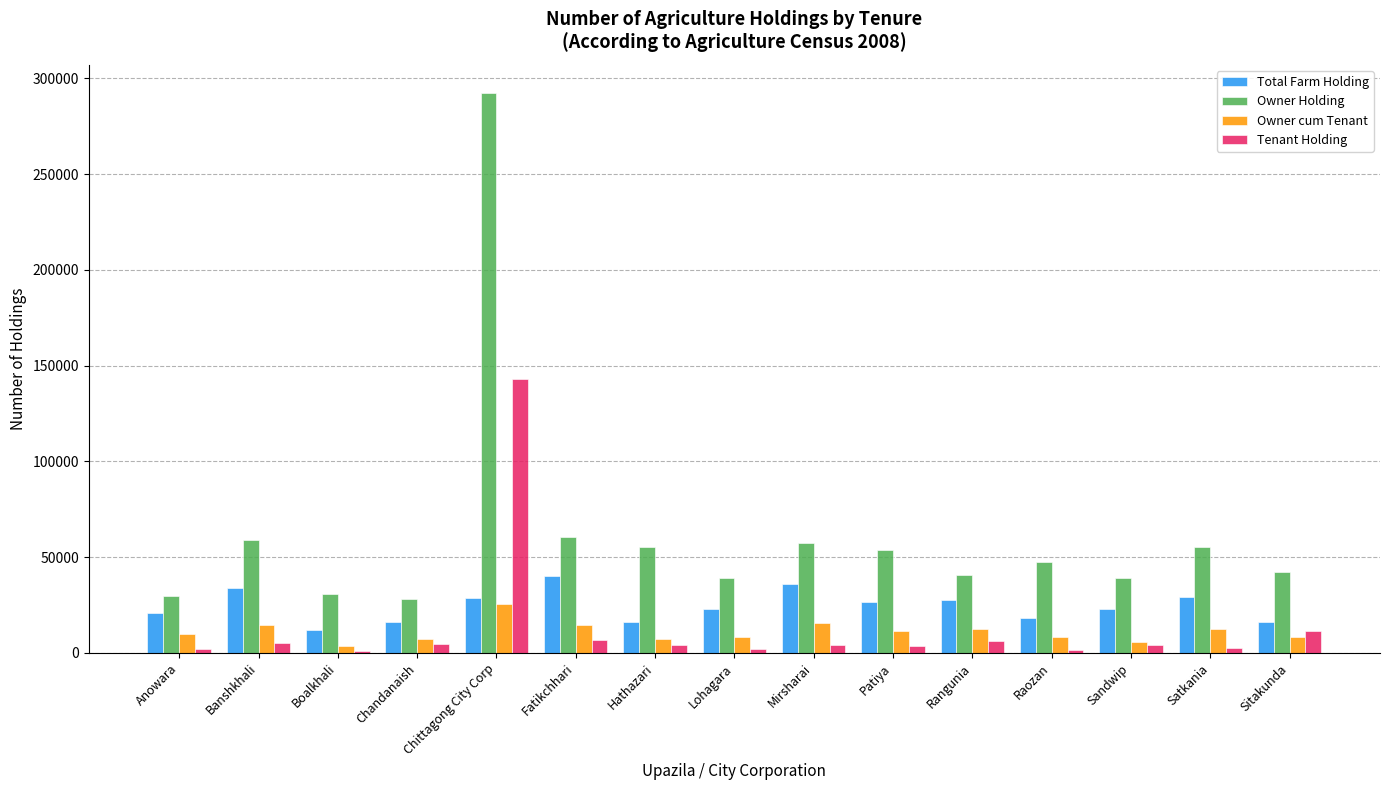

Read the Owner Holding value at Raozan.

47414